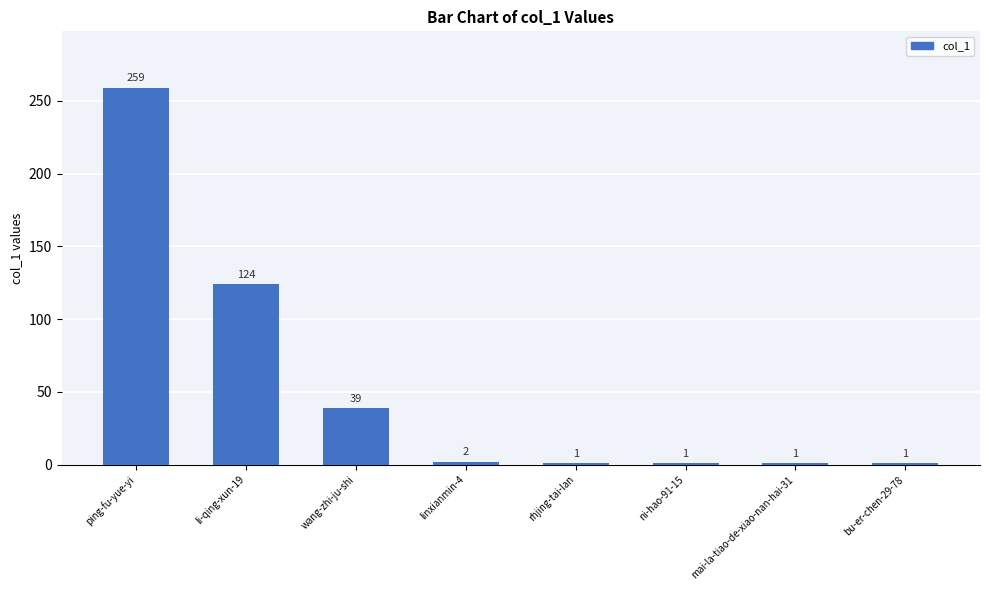

What is the maximum value shown in the chart?

259